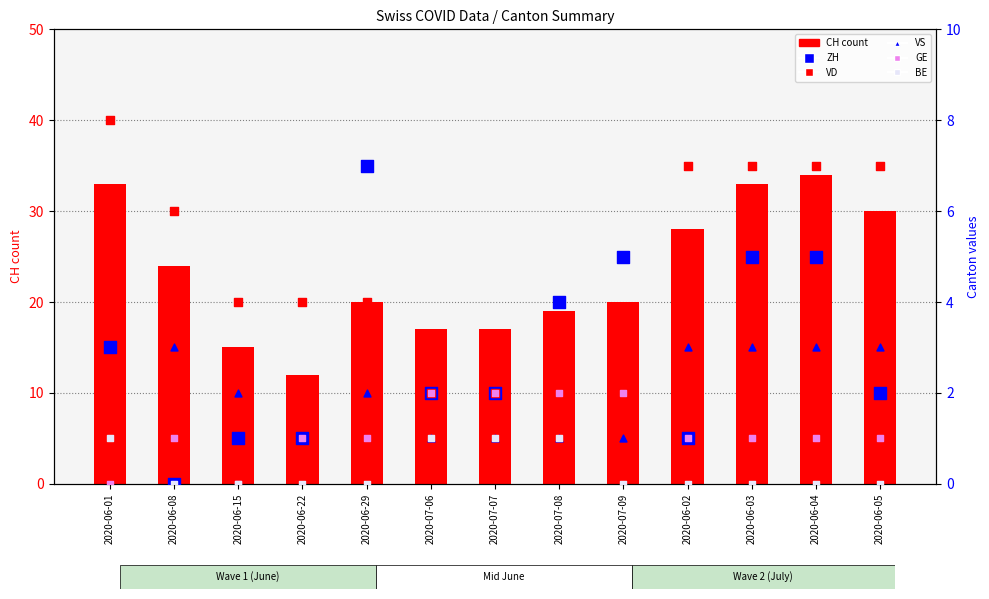

What is the total value across all series at 2020-06-05?

43